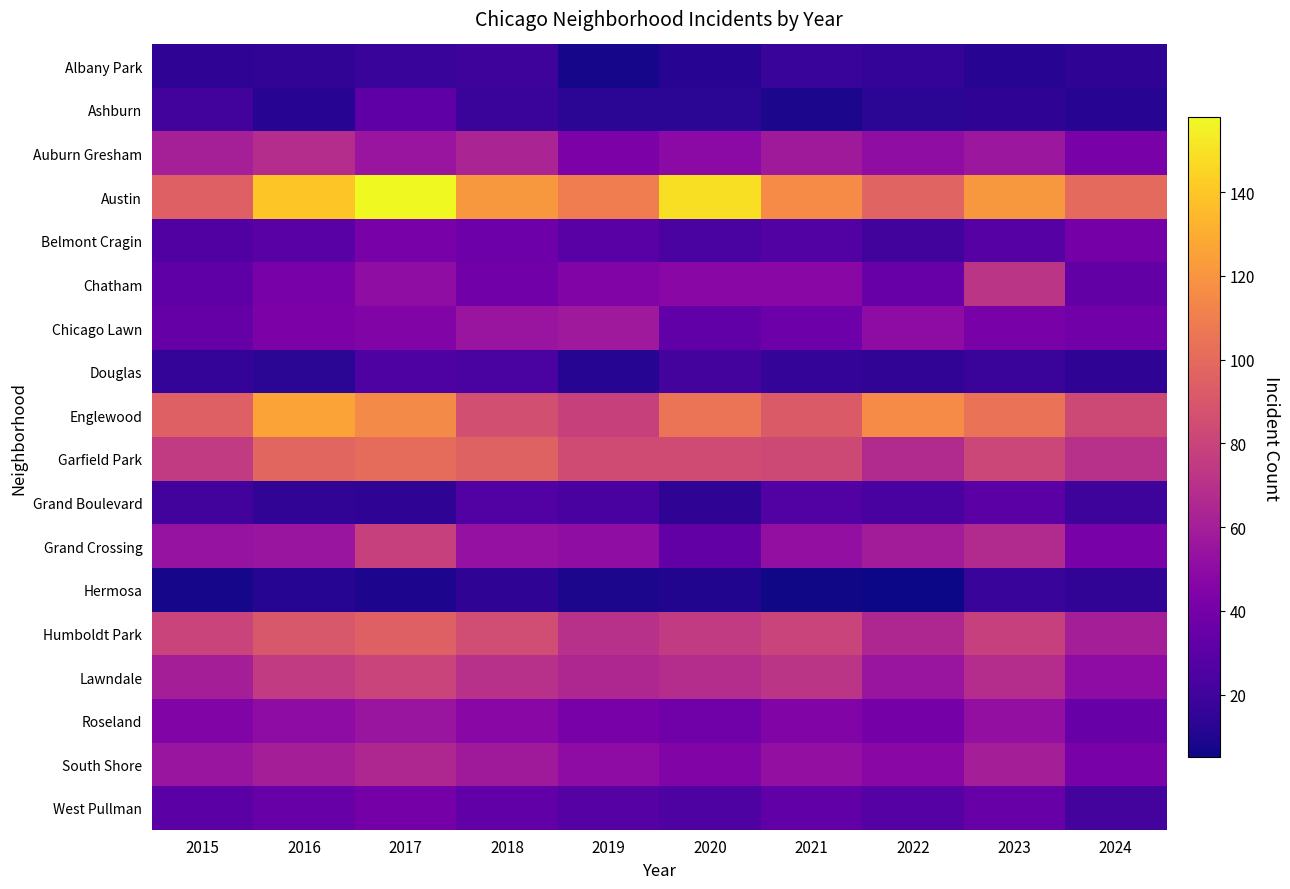

Which series has the widest spread of values?

Austin